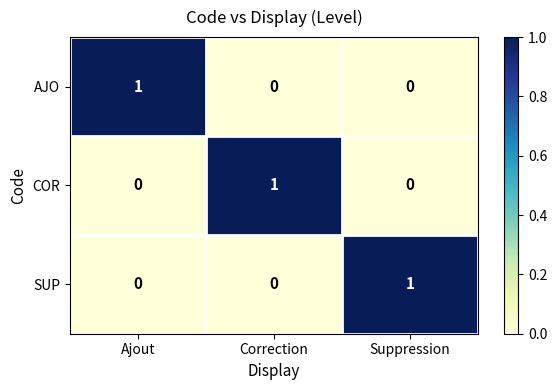

The value of SUP at Ajout is 1. True or false?

False